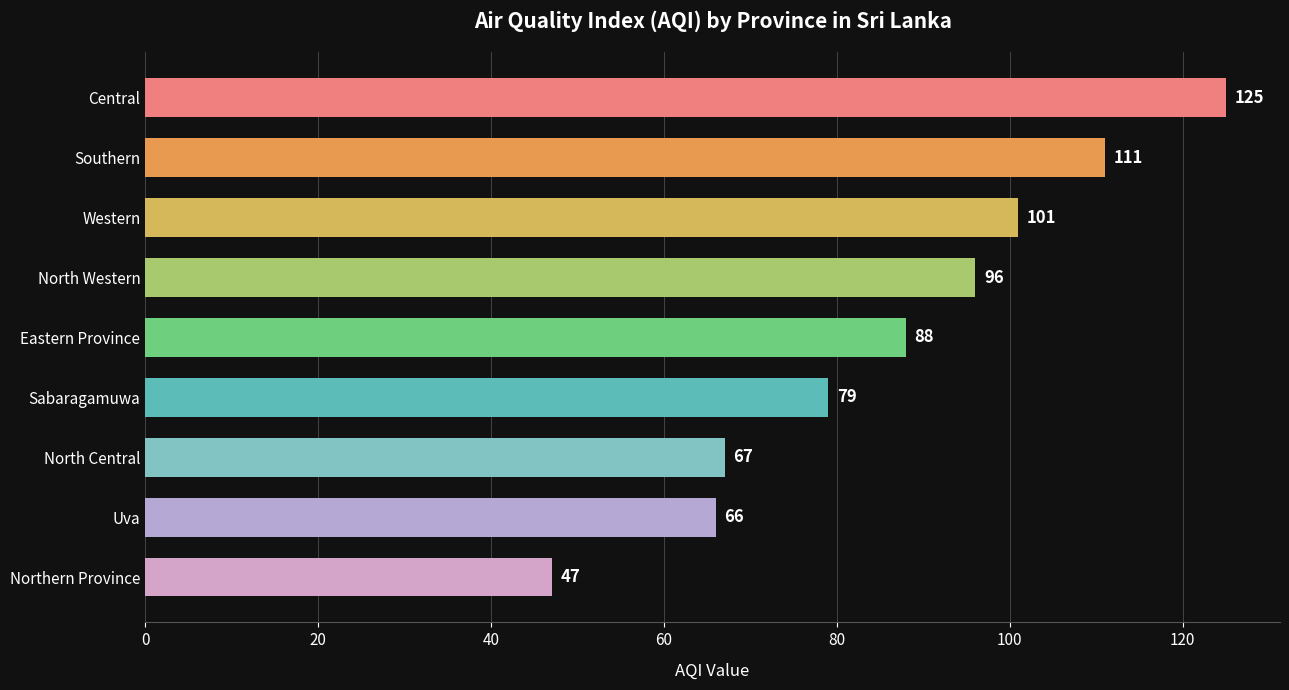

What is the approximate value at Eastern Province, to the nearest 5?

90